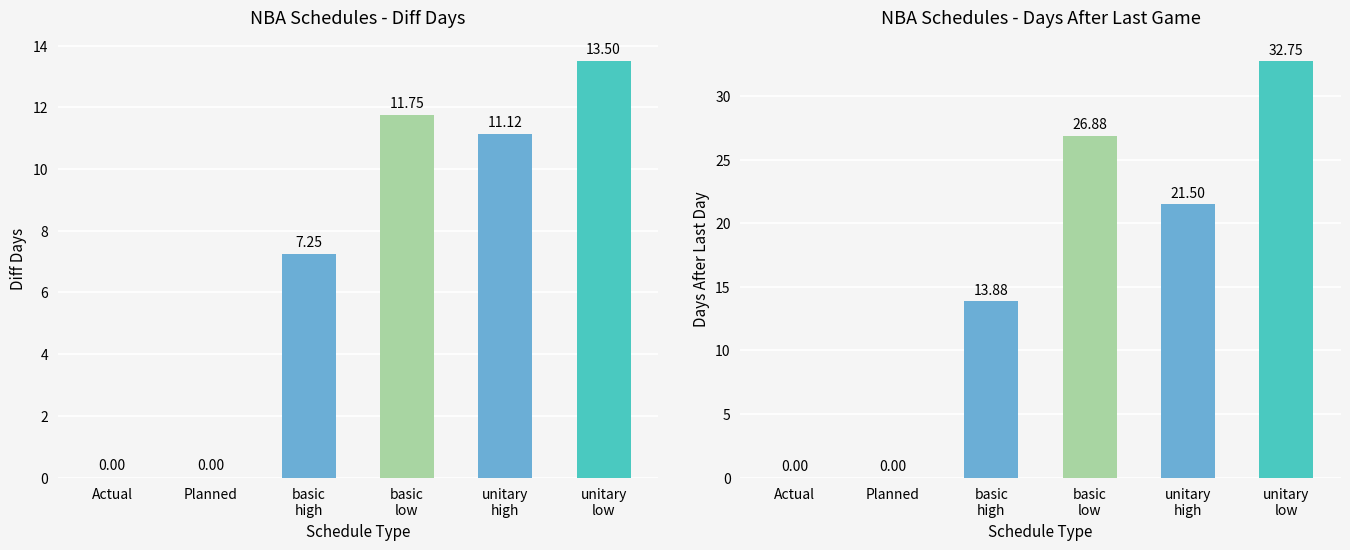

Count the number of categories in the chart.

6